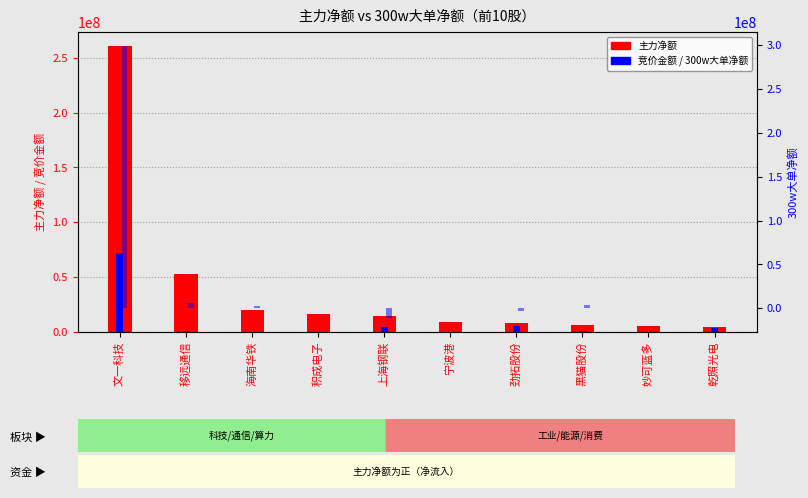

What is the label of the 9th bar from the right?

移远通信